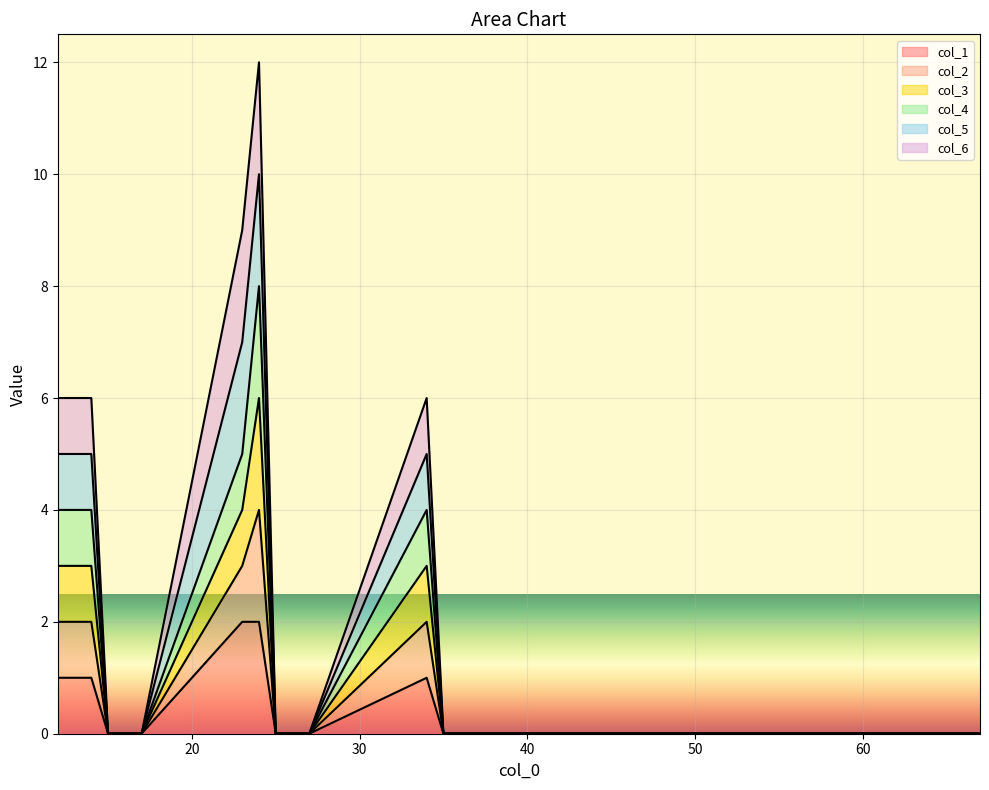

Between 12 and 47, which series saw the biggest shift?

col_6